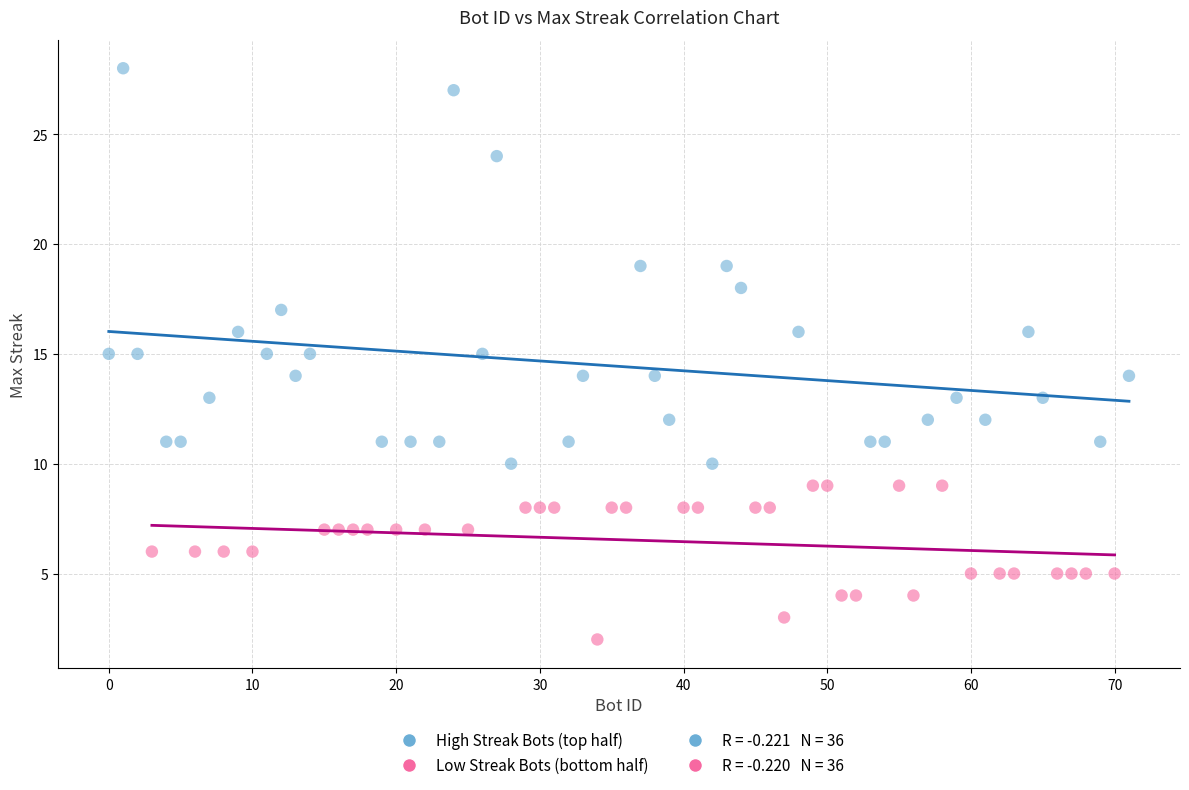

Which series reaches the maximum Y coordinate?

High Streak Bots (top half)